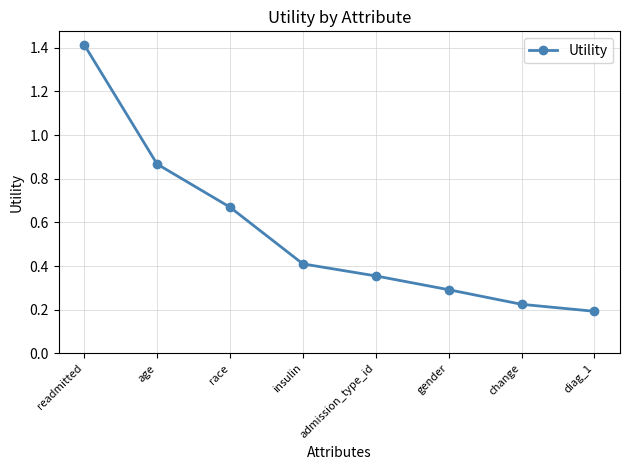

List the labels in order of value, smallest first.

diag_1, change, gender, admission_type_id, insulin, race, age, readmitted